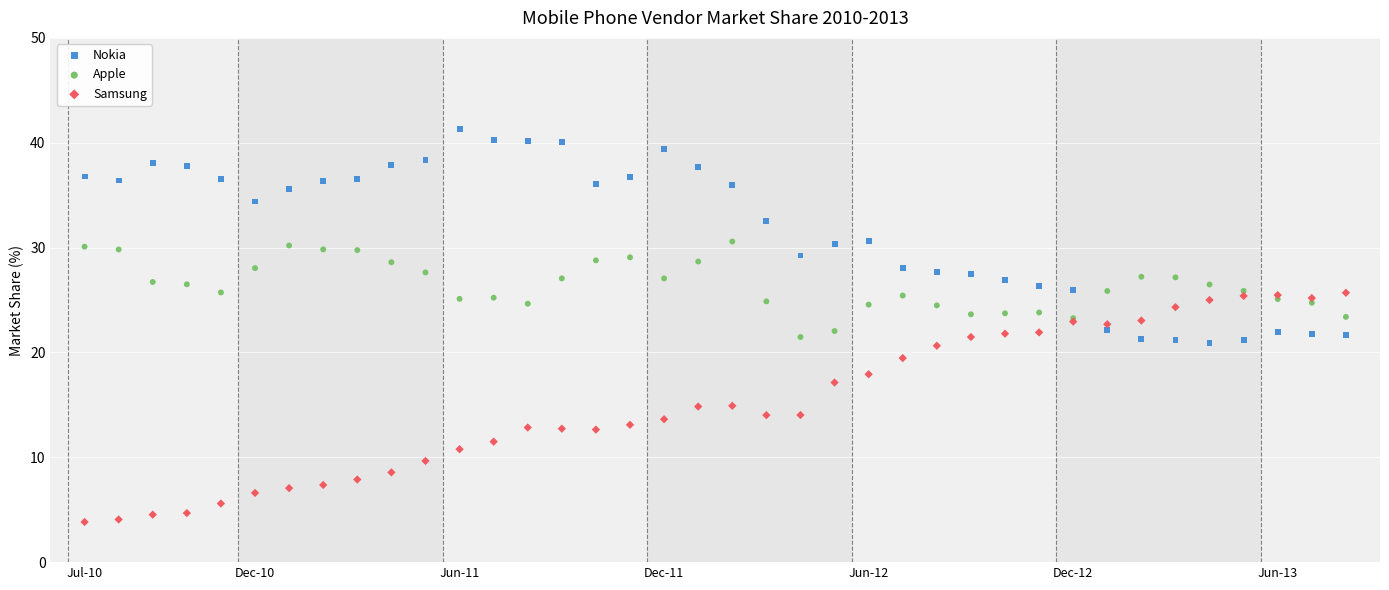

Which series has the largest Y range (max minus min)?

Samsung